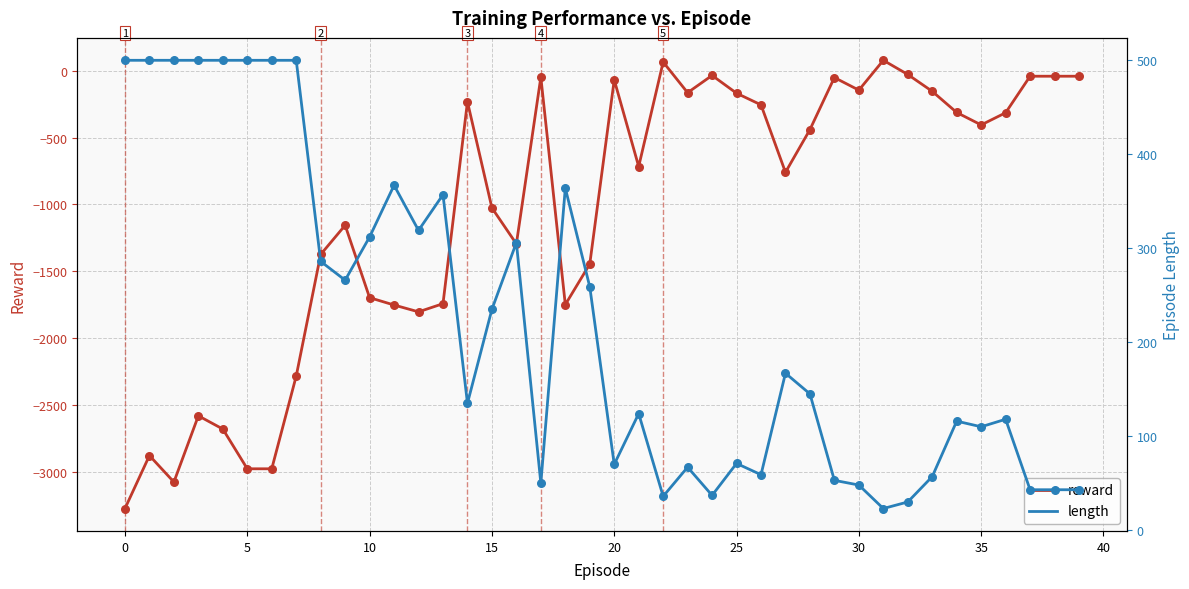

Which series contains the lowest Y value?

reward